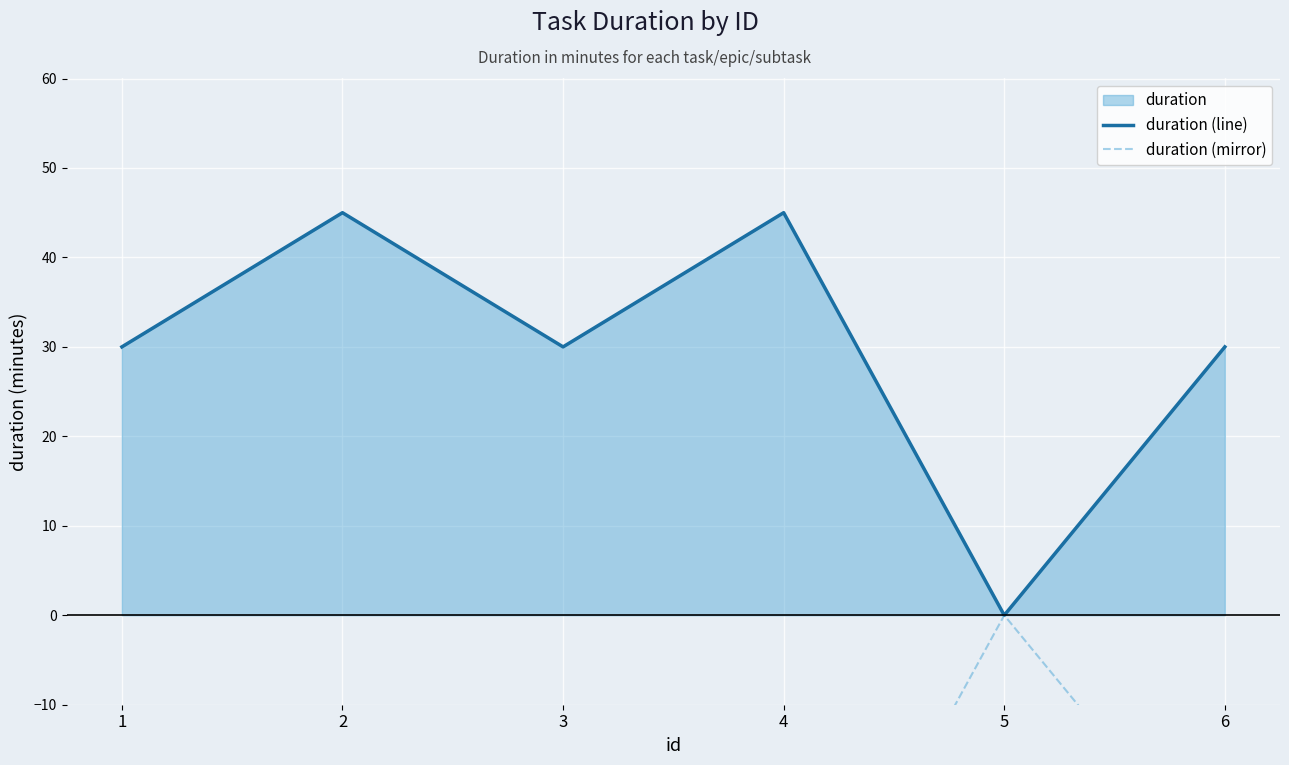

What is the highest value of the duration (line) series?

45